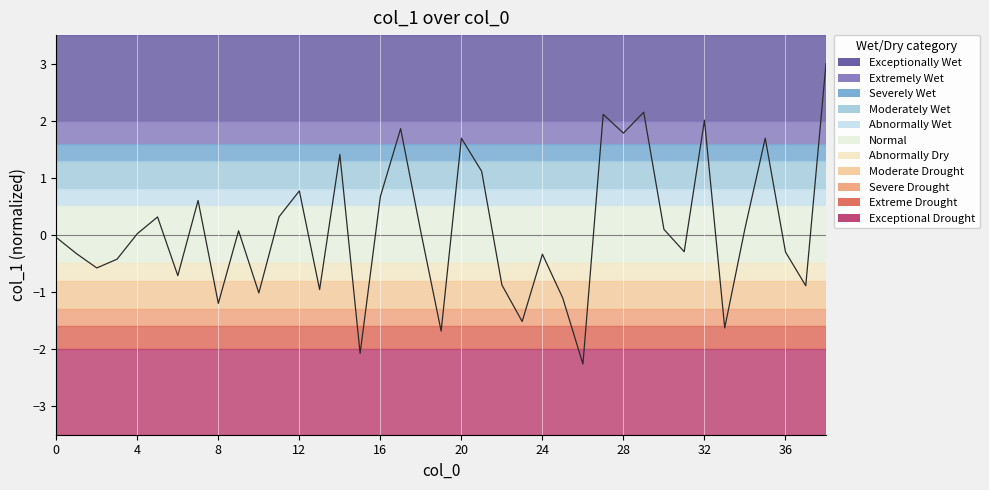

What is the difference between the maximum and minimum values?

5.3